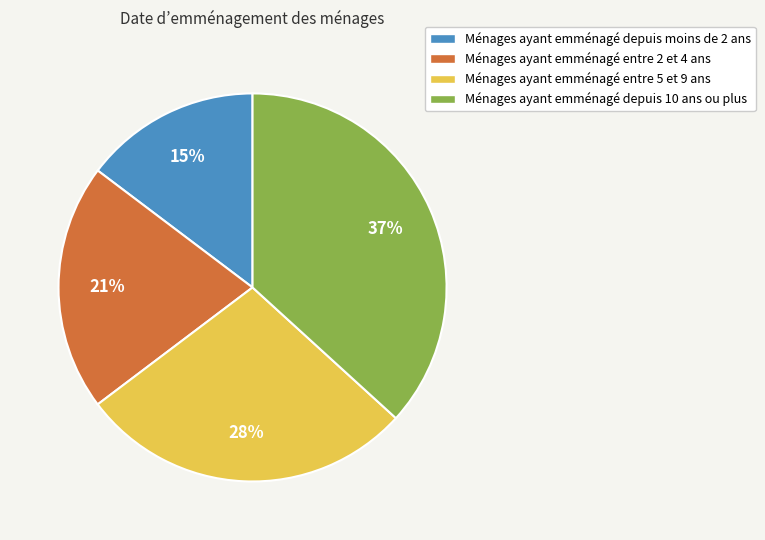

How many slices are in this pie chart?

4